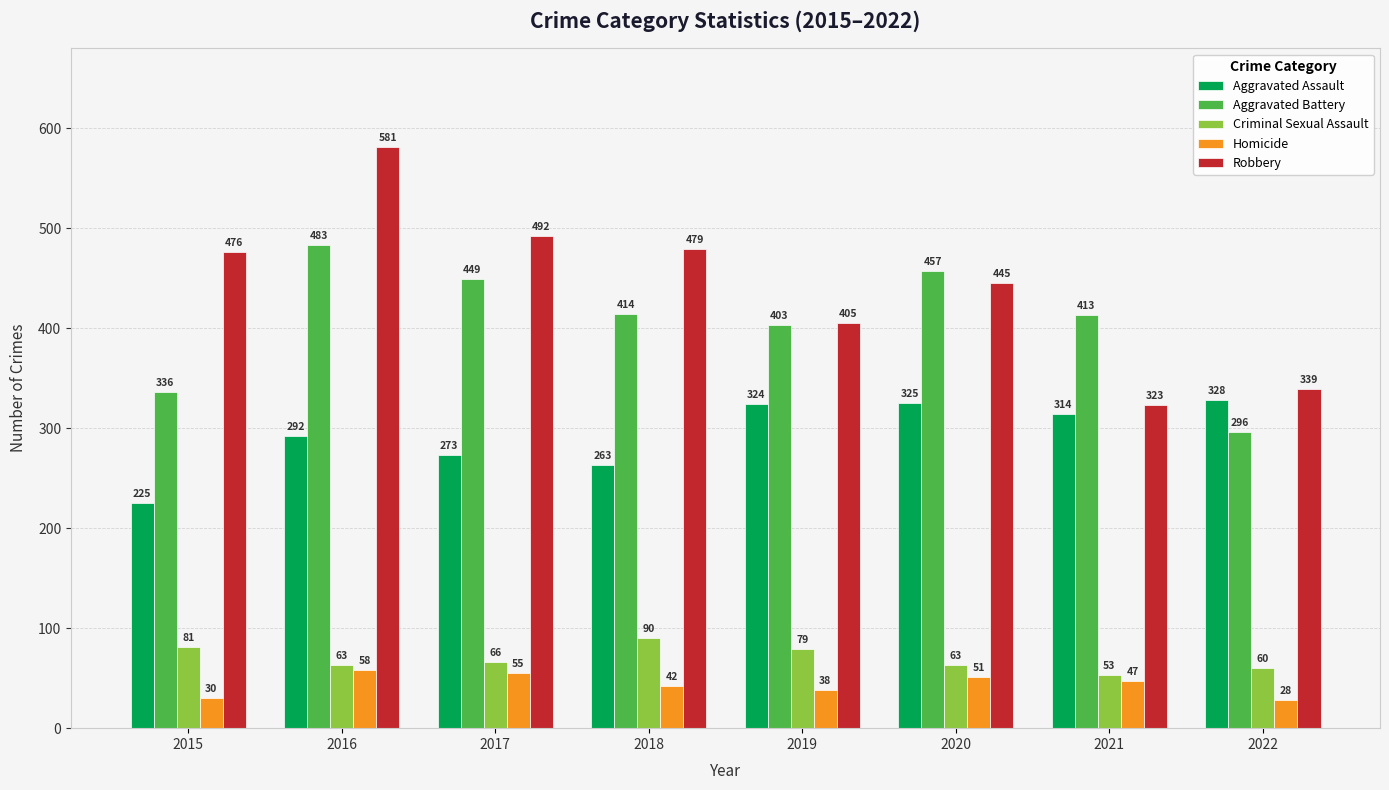

The value of Aggravated Battery at 2015 is 192. True or false?

False